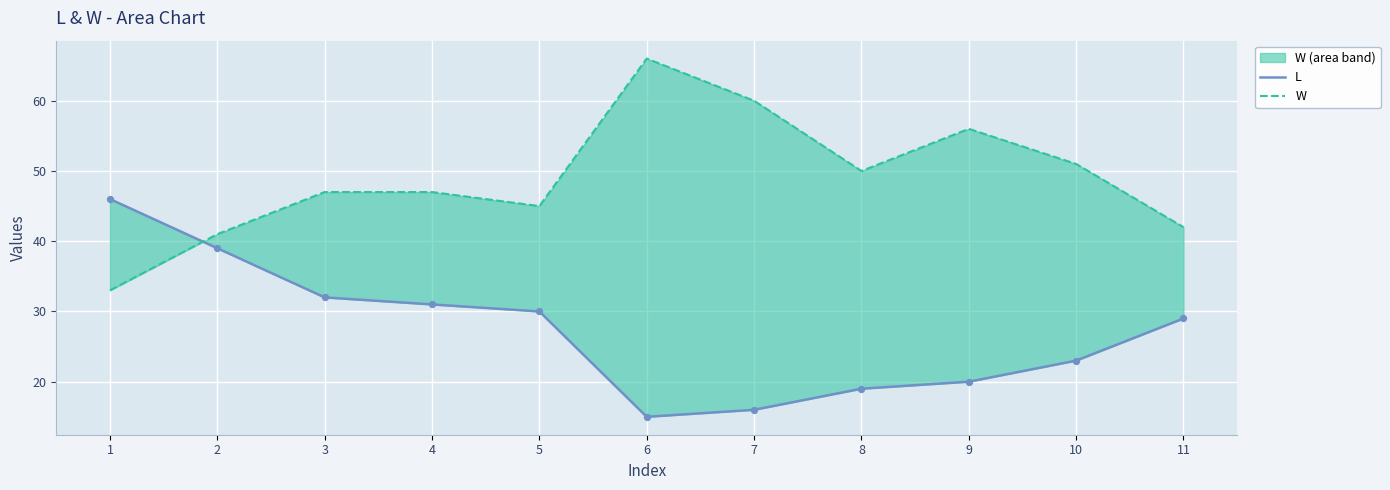

What are all the series names shown in the legend?

L, W